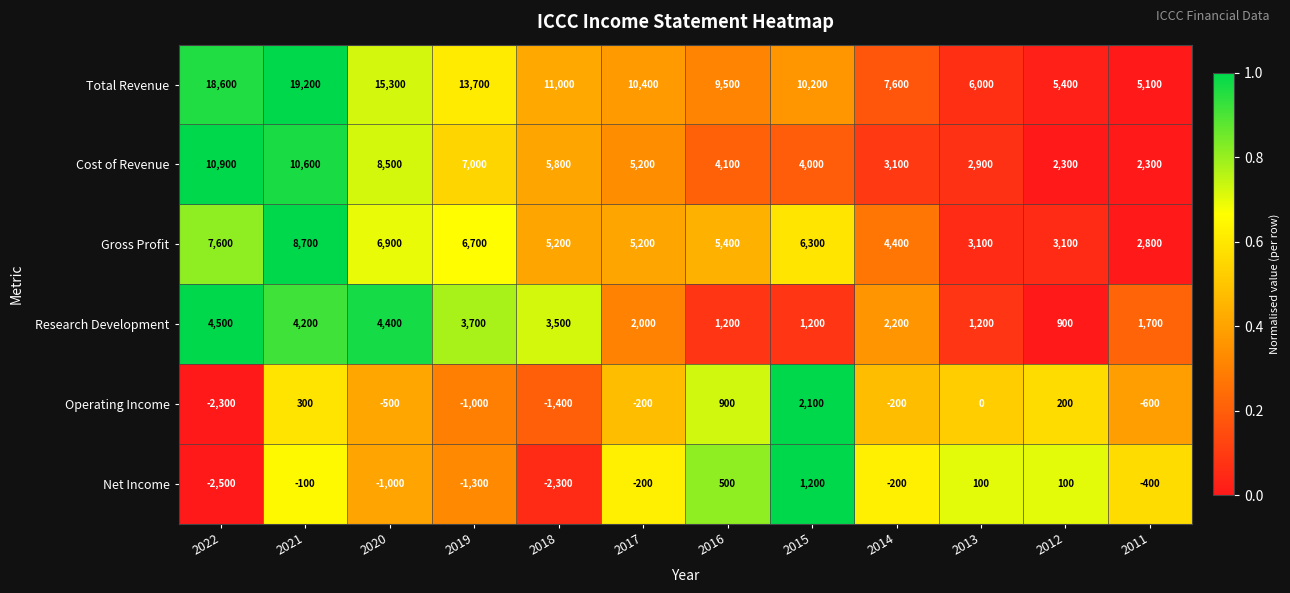

The value of Net Income at 2015 is 1200. True or false?

True